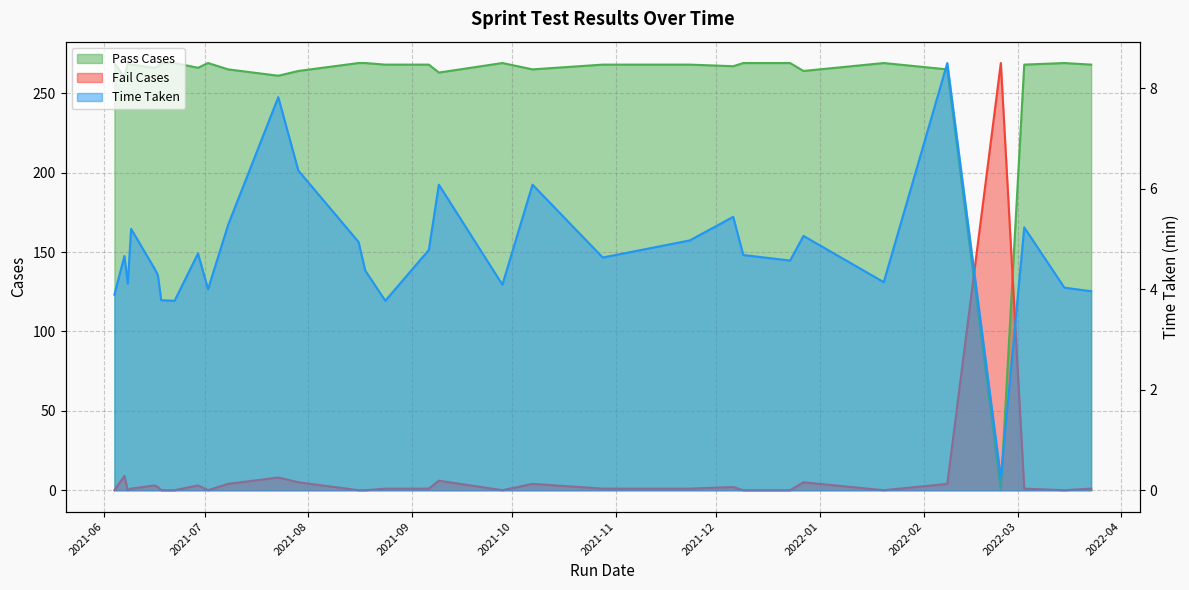

At 2021-12-27, list the series in order from largest to smallest.

Pass Cases, Time Taken, Fail Cases